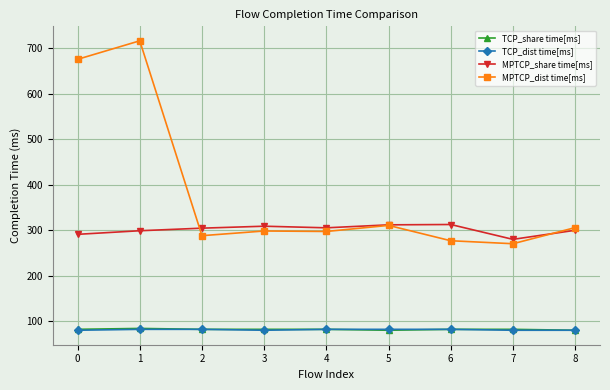

The value of MPTCP_dist time[ms] at 5 is 310.6. True or false?

True